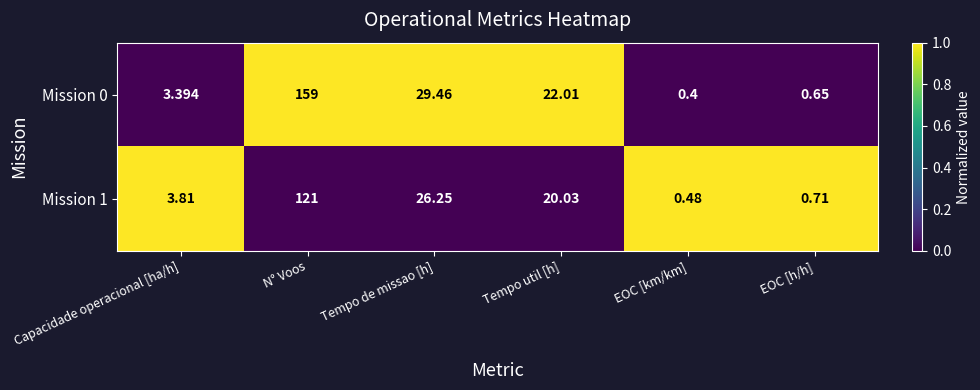

Between Capacidade operacional [ha/h] and Tempo de missao [h], which series saw the biggest shift?

Mission 0